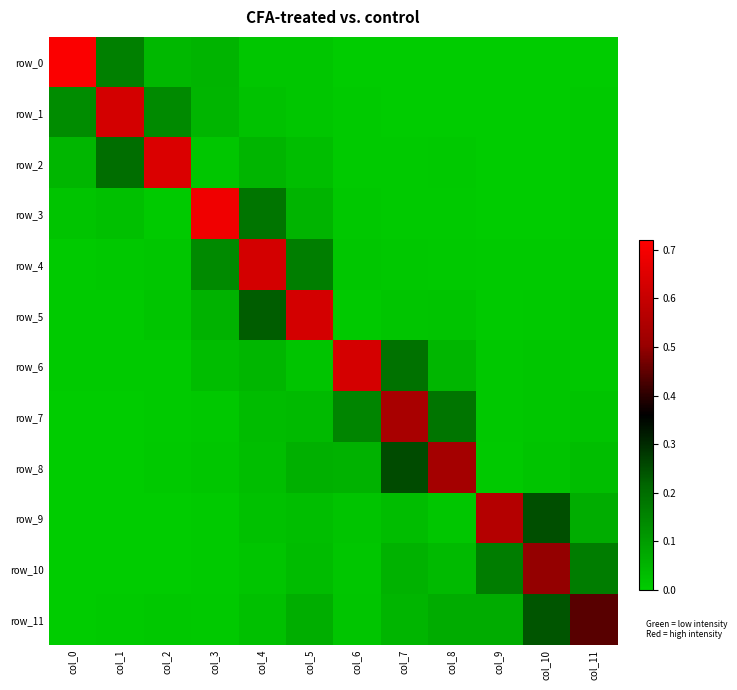

Which label corresponds to the smallest value in the chart?

col_0